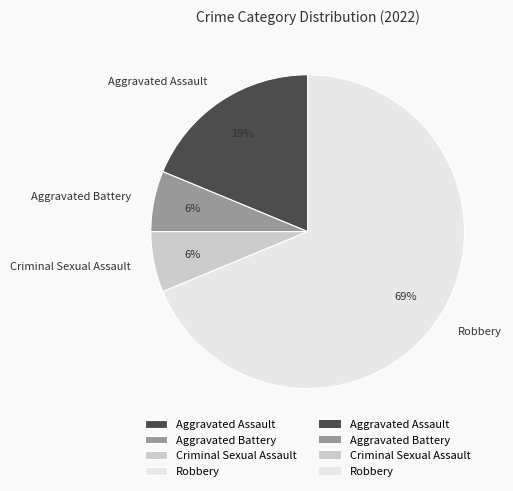

True or false: Robbery accounts for 69% of the total.

True